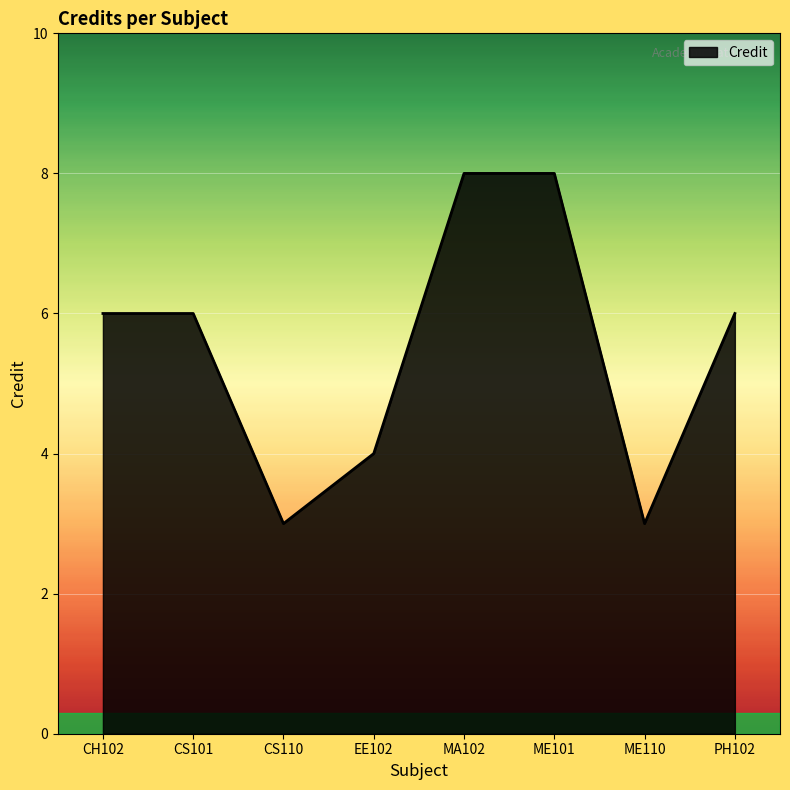

What is the difference between the maximum and minimum values?

5